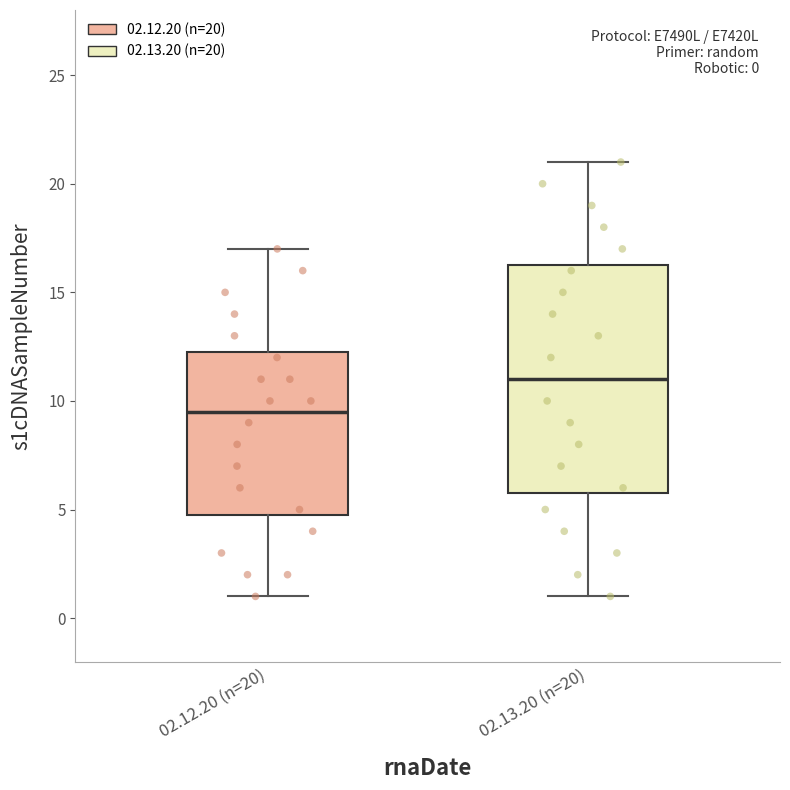

Which box's median line is the lowest?

02.12.20 (n=20)